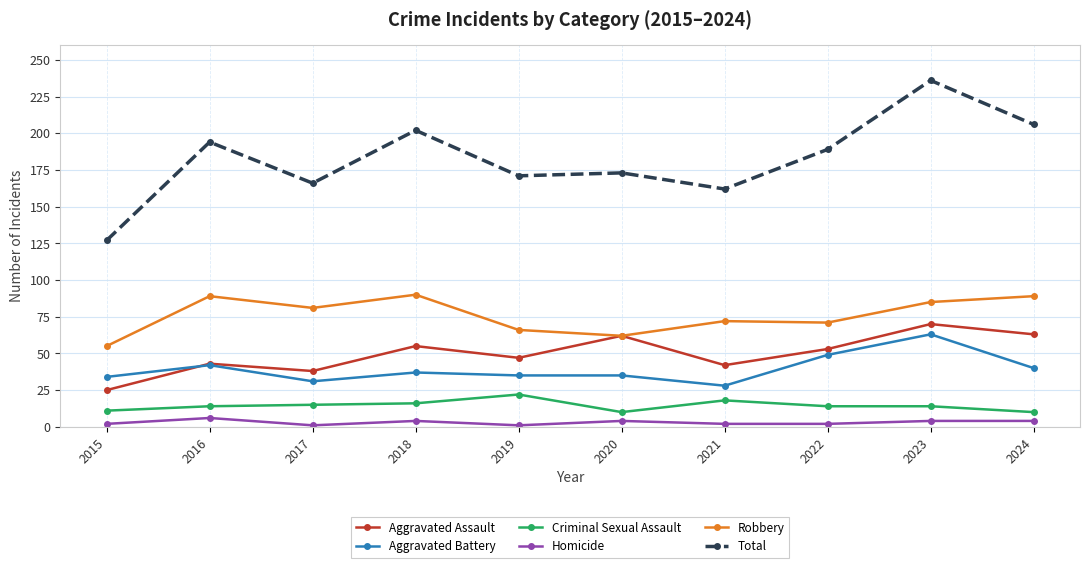

Count the number of data series in this chart.

6